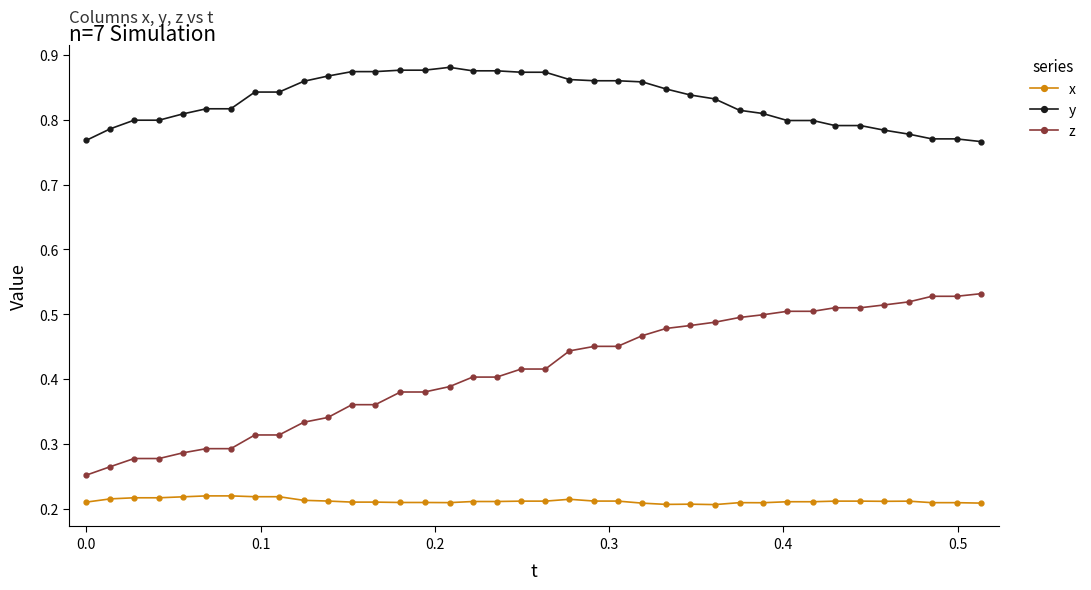

Which series has the largest total across all categories?

y